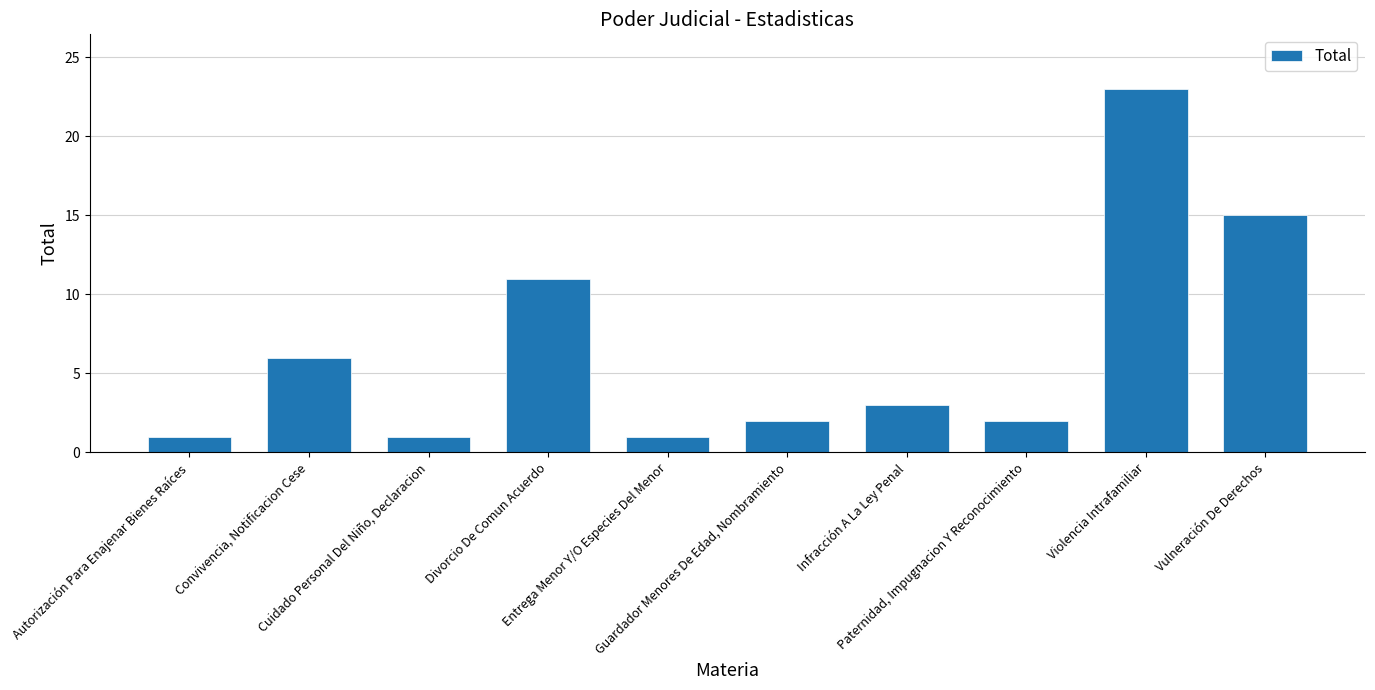

What is the difference between the maximum and minimum values?

22